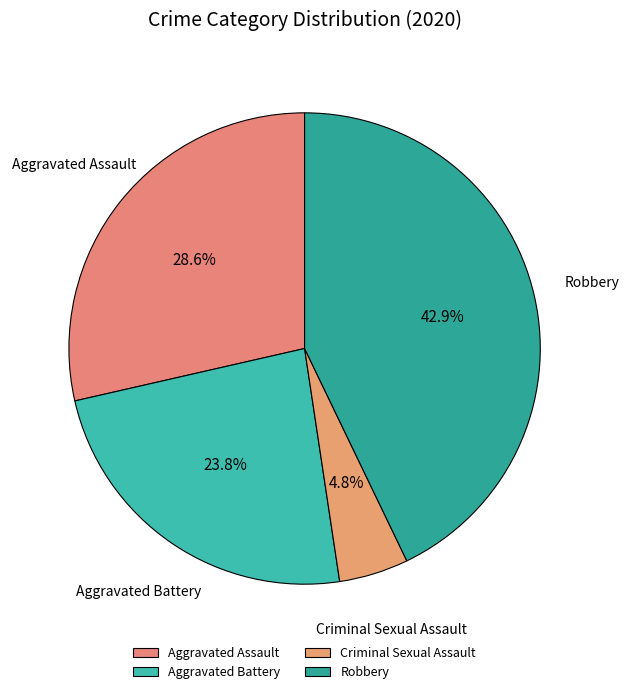

Which category has the biggest portion of the pie?

Robbery